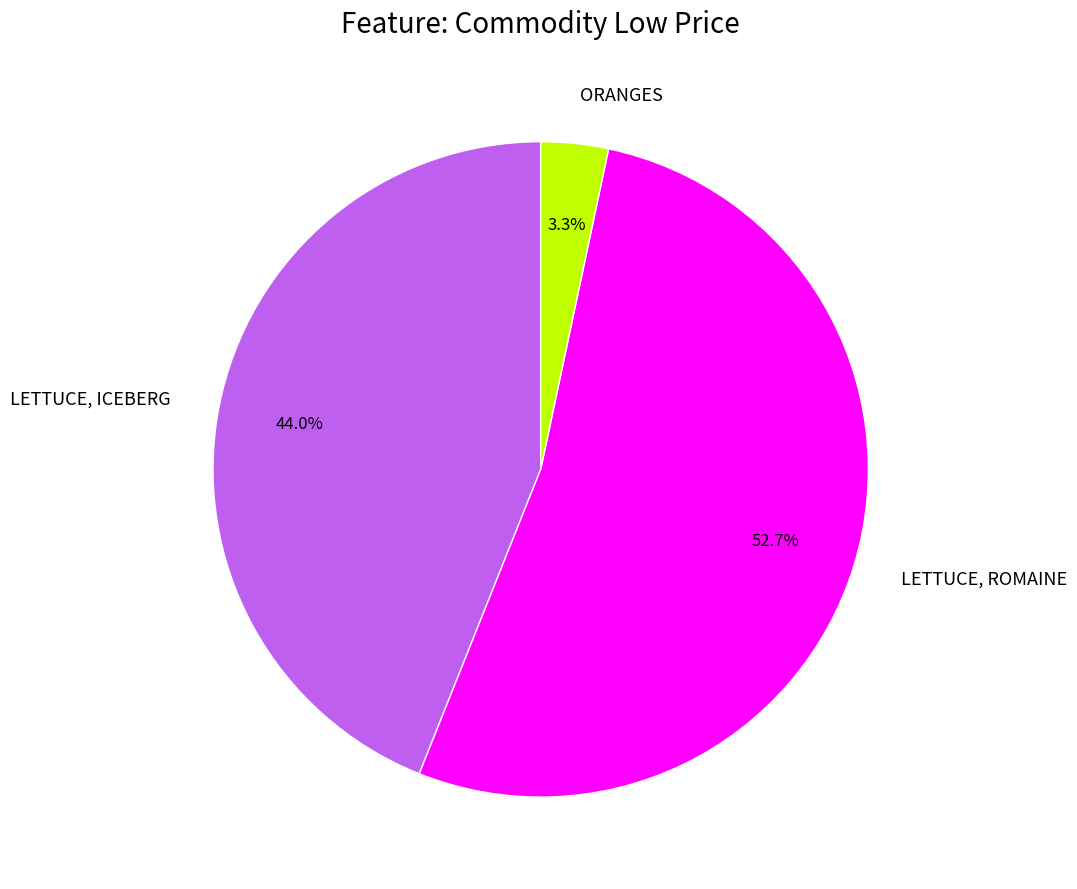

To the nearest percent, what is the difference between the ORANGES and LETTUCE, ROMAINE slice percentages?

49%